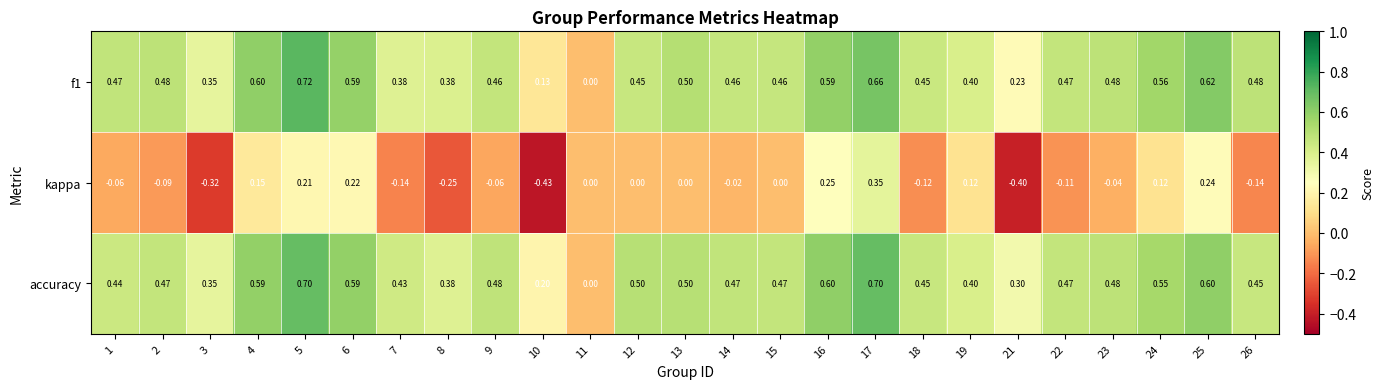

Which series changed the most between 1 and 26?

kappa